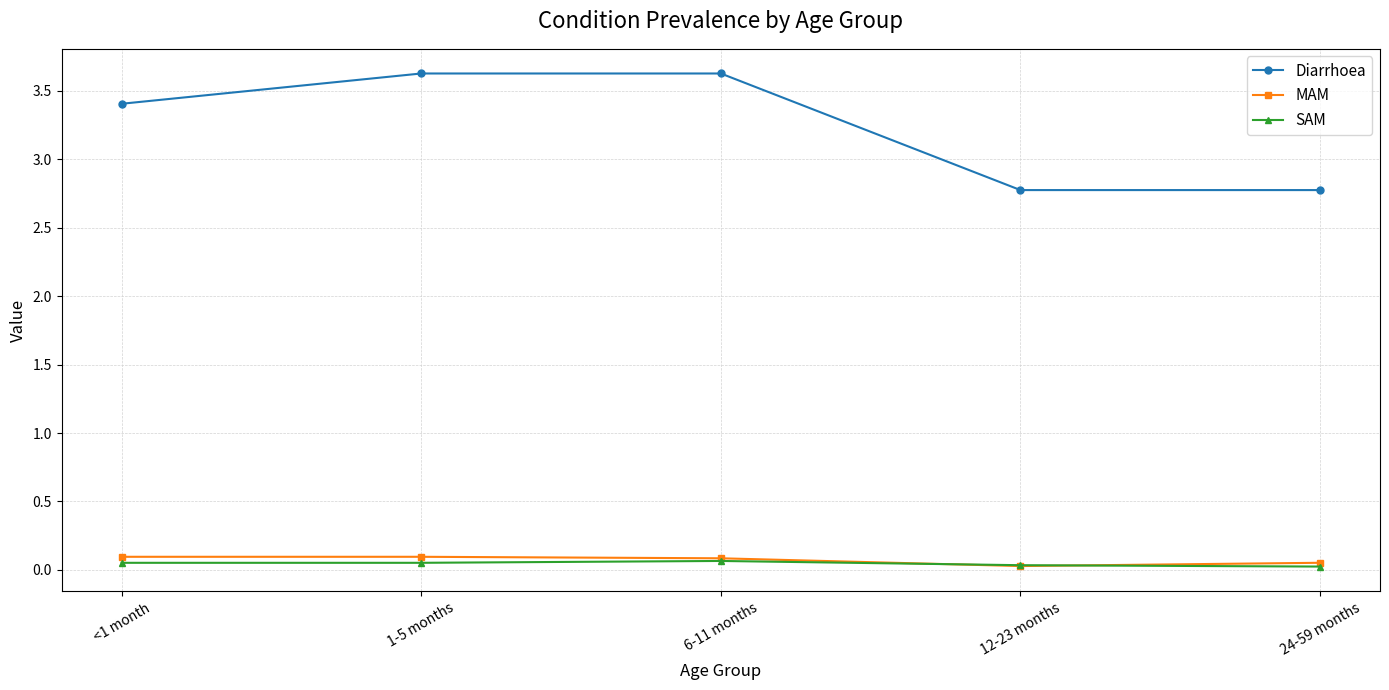

Rank the series at 1-5 months from highest to lowest value.

Diarrhoea, MAM, SAM